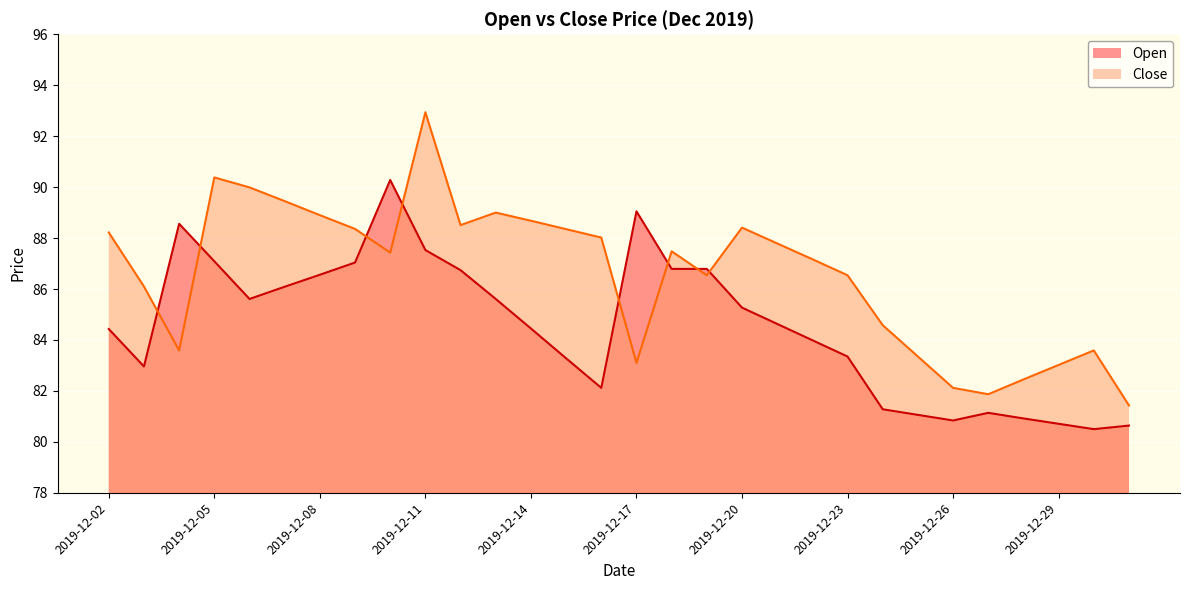

What is the difference between the maximum and minimum values in the Close series?

11.5